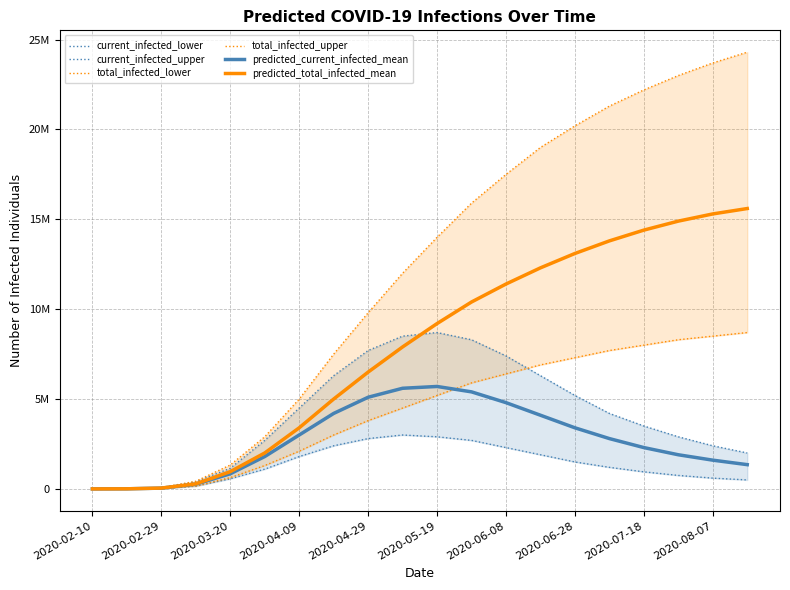

True or false: total_infected_lower has more than 2 points higher than both neighbors.

False